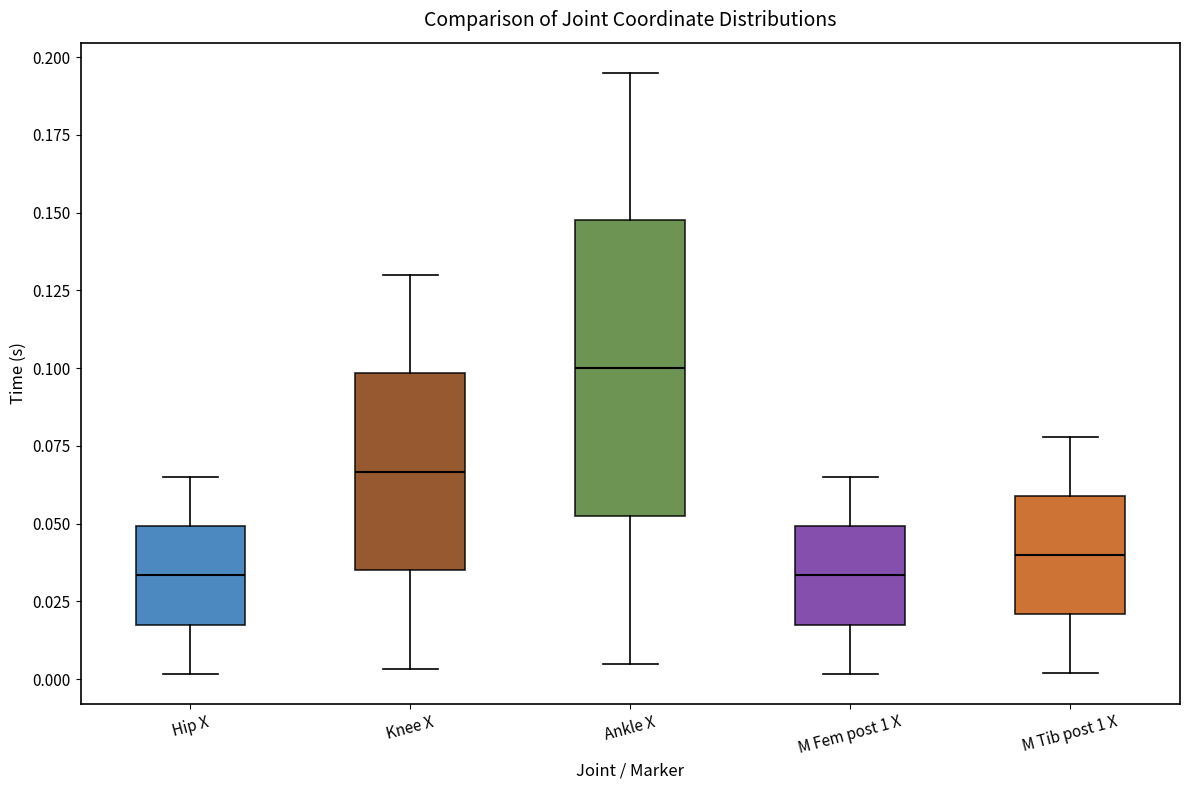

Reading left to right, read every box against the y-axis: the position of its median line, the range the box covers, and the ends of its whiskers. The values are not printed on the chart, so give them approximately, as read against the axis.

Hip X: median 0.035, box 0.020 to 0.050, whiskers 0.000 to 0.065
Knee X: median 0.065, box 0.035 to 0.100, whiskers 0.005 to 0.130
Ankle X: median 0.100, box 0.055 to 0.150, whiskers 0.005 to 0.195
M Fem post 1 X: median 0.035, box 0.020 to 0.050, whiskers 0.000 to 0.065
M Tib post 1 X: median 0.040, box 0.020 to 0.060, whiskers 0.000 to 0.080